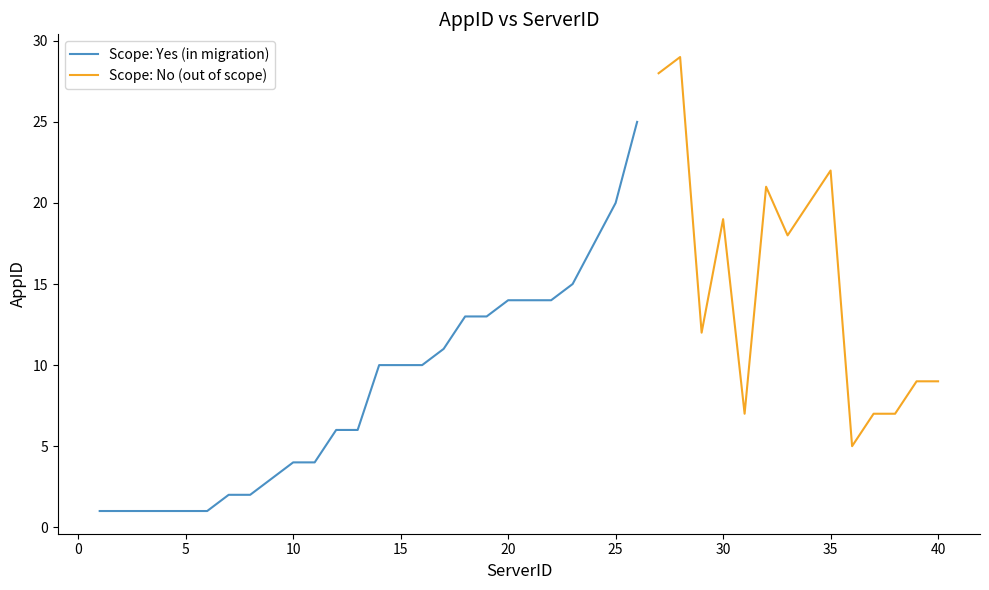

What is the highest value of the Scope: Yes (in migration) series?

25